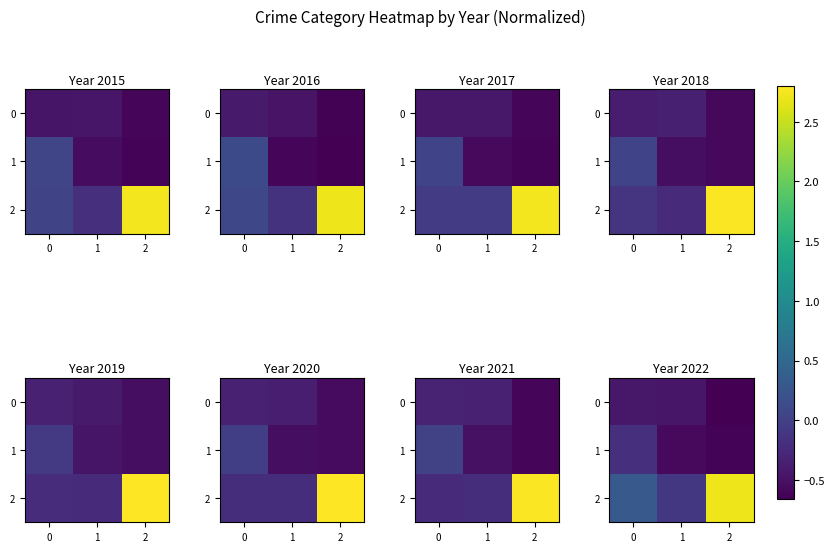

Which category has the highest value across all series?

2